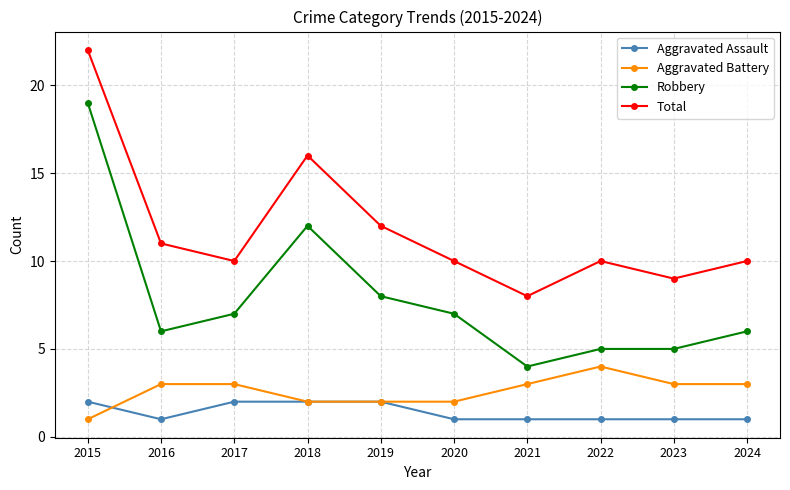

The value of Aggravated Battery at 2024 is 3. True or false?

True